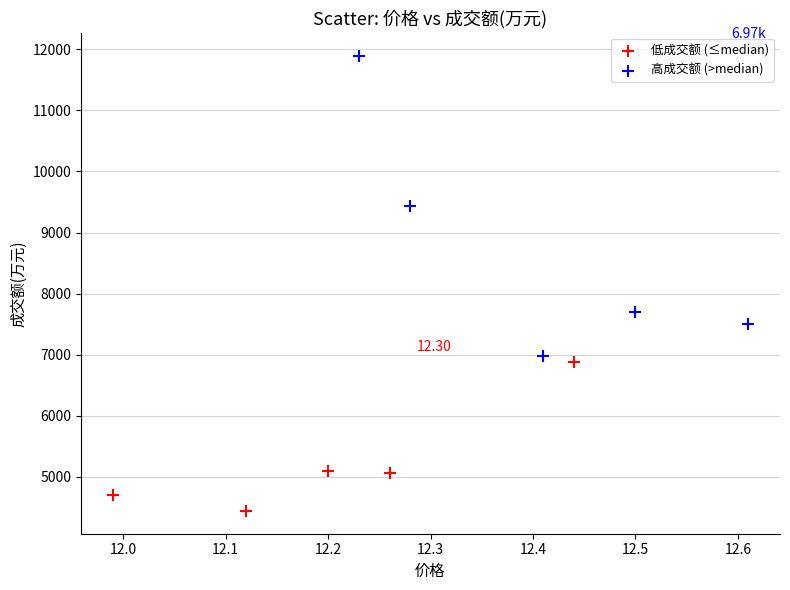

Which series contains the highest Y value?

高成交额 (>median)